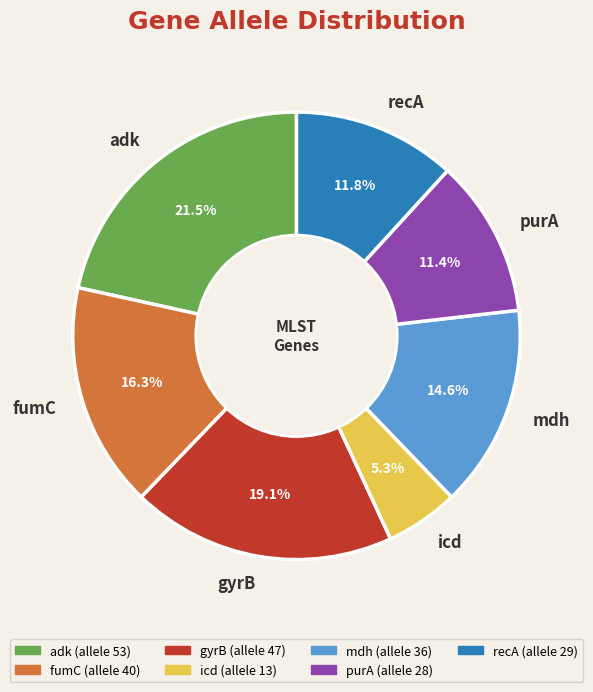

How much of the chart is everything except mdh?

85.4%